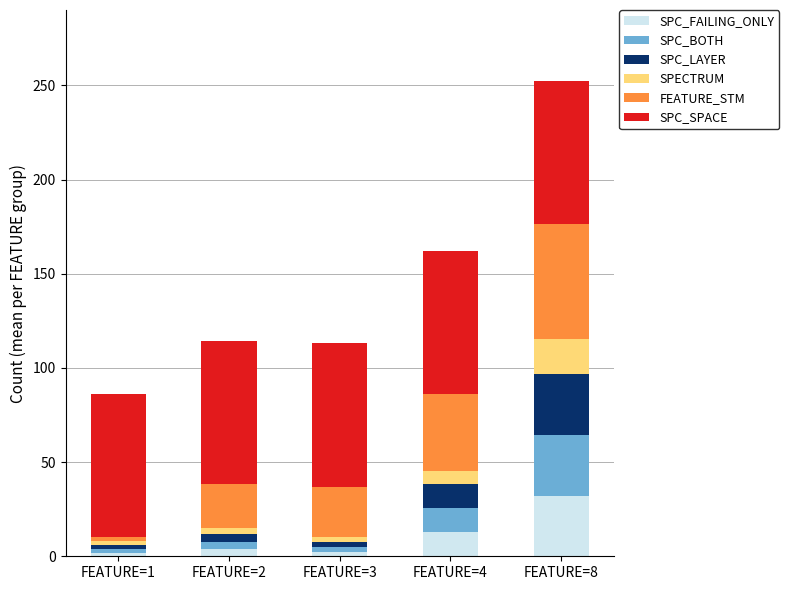

What is the value of the SPC_FAILING_ONLY bar at the 1st from the left?

2.0